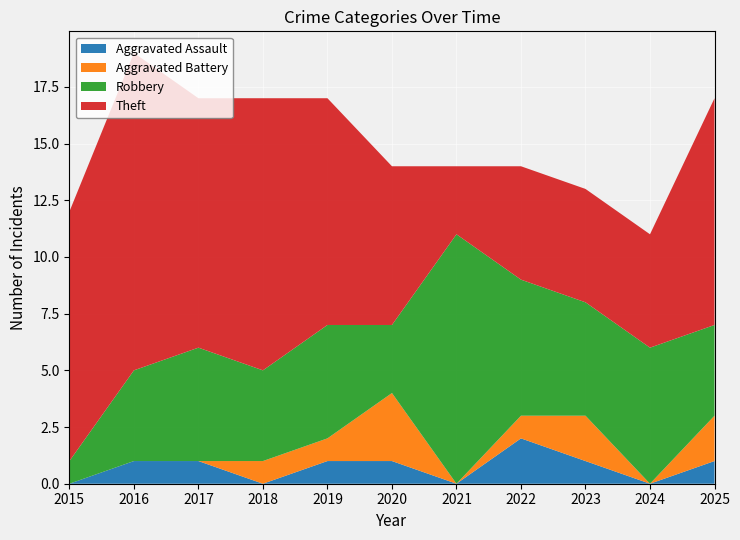

Reading left to right, list all the values displayed in this chart.

Aggravated Assault: 0	1	1	0	1	1	0	2	1	0	1
Aggravated Battery: 0	0	0	1	1	3	0	1	2	0	2
Robbery: 1	4	5	4	5	3	11	6	5	6	4
Theft: 11	14	11	12	10	7	3	5	5	5	10